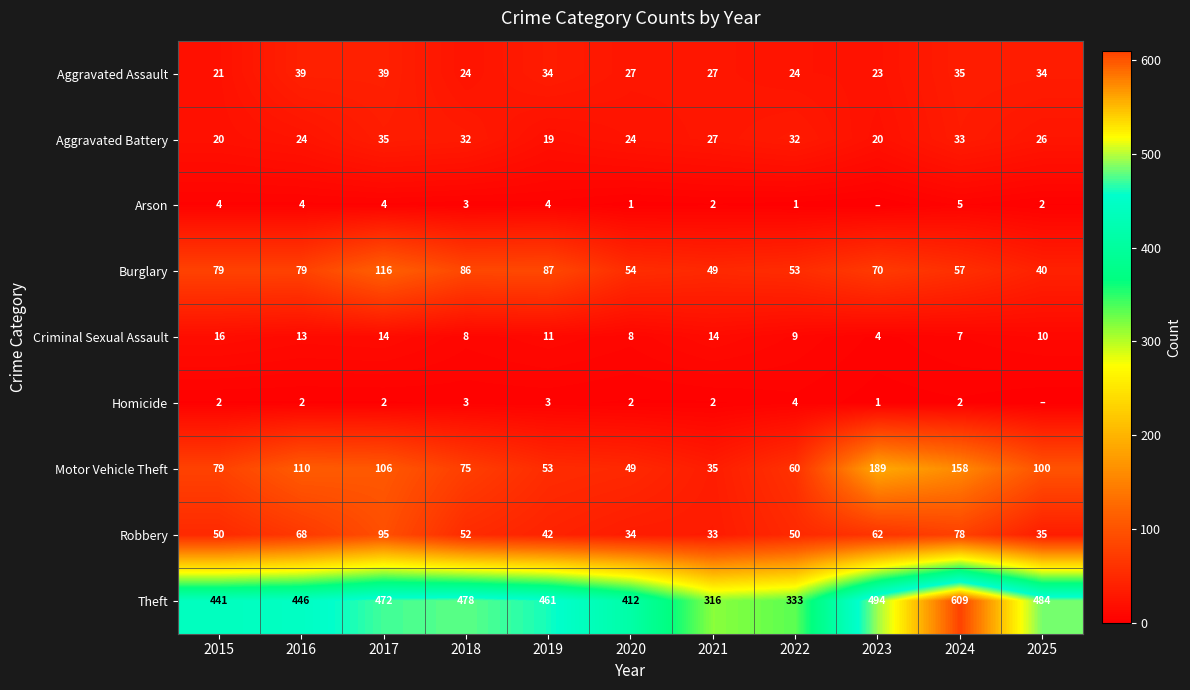

Rank the categories by Motor Vehicle Theft value from highest to lowest.

2023, 2024, 2016, 2017, 2025, 2015, 2018, 2022, 2019, 2020, 2021